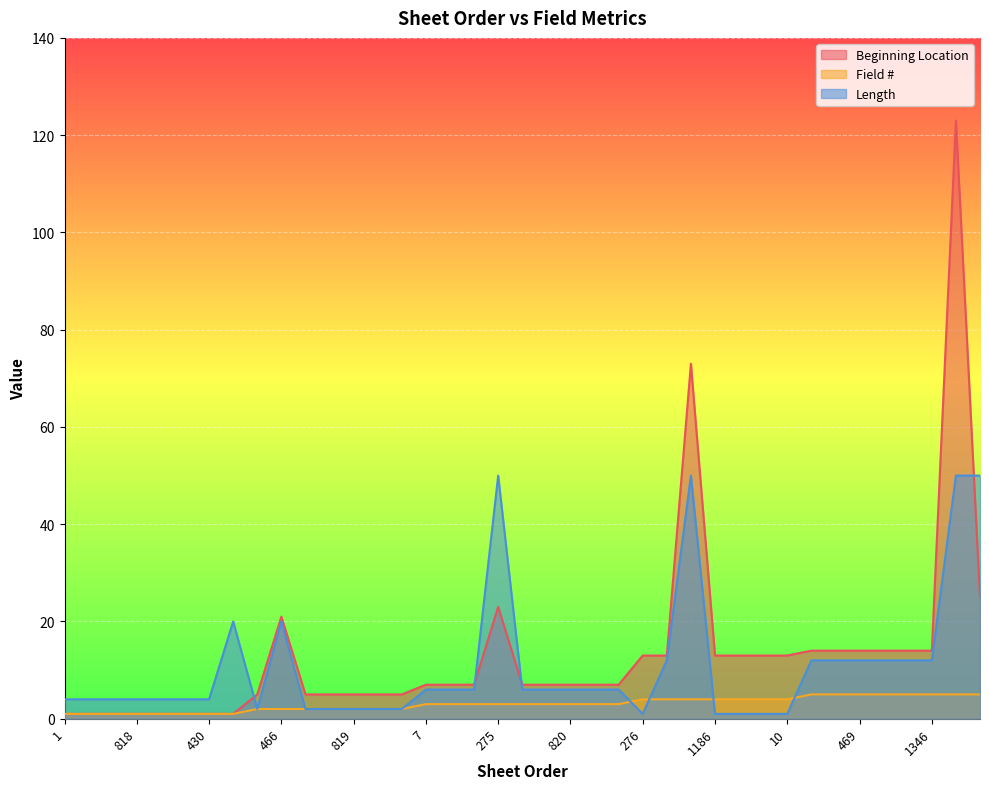

Reading left to right, transcribe all the data shown in this chart.

Beginning Location: 1	1	1	1	1	1	1	1	5	21	5	5	5	5	5	7	7	7	23	7	7	7	7	7	13	13	73	13	13	13	13	14	14	14	14	14	14	123	25
Field #: 1	1	1	1	1	1	1	1	2	2	2	2	2	2	2	3	3	3	3	3	3	3	3	3	4	4	4	4	4	4	4	5	5	5	5	5	5	5	5
Length: 4	4	4	4	4	4	4	20	2	20	2	2	2	2	2	6	6	6	50	6	6	6	6	6	1	12	50	1	1	1	1	12	12	12	12	12	12	50	50